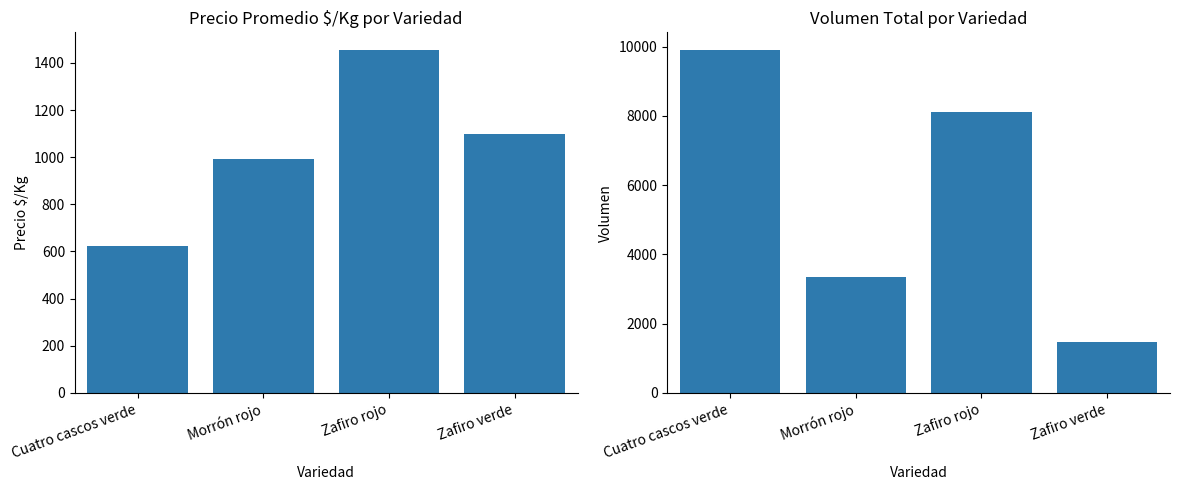

How many data points does each series have?

4